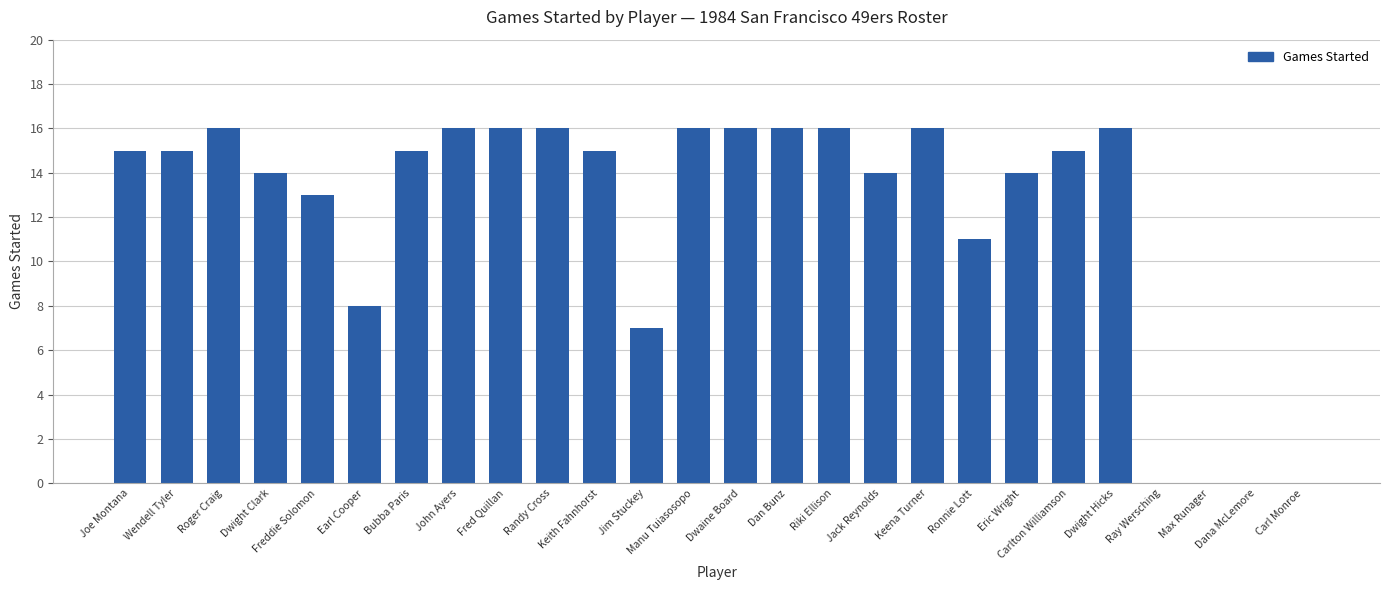

What is the sum of all values?

316